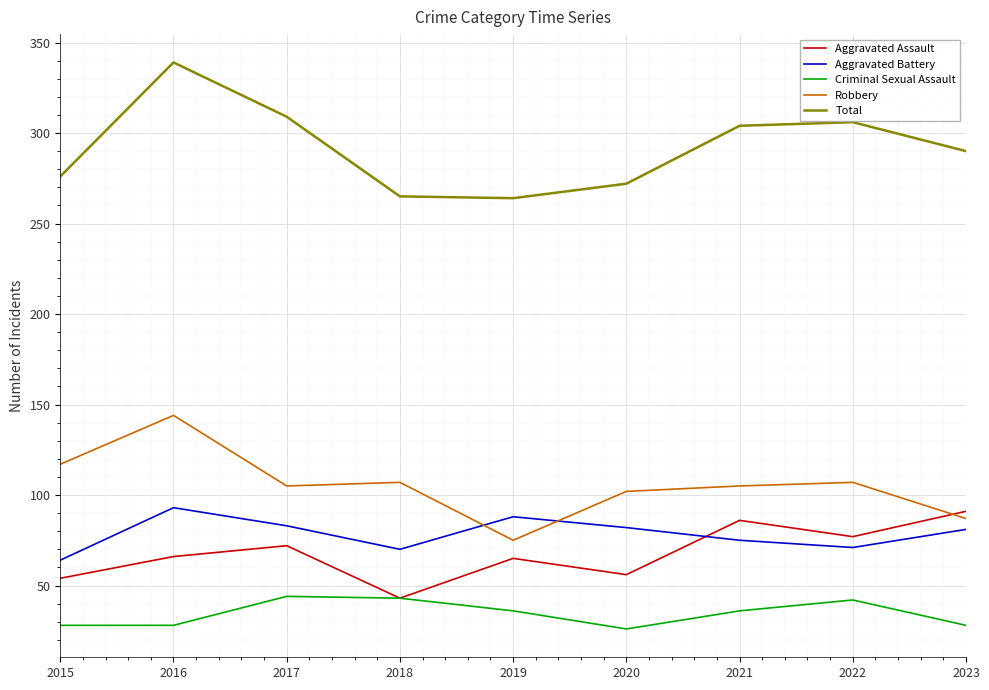

The Robbery series shows 66 at 2018. True or false?

False